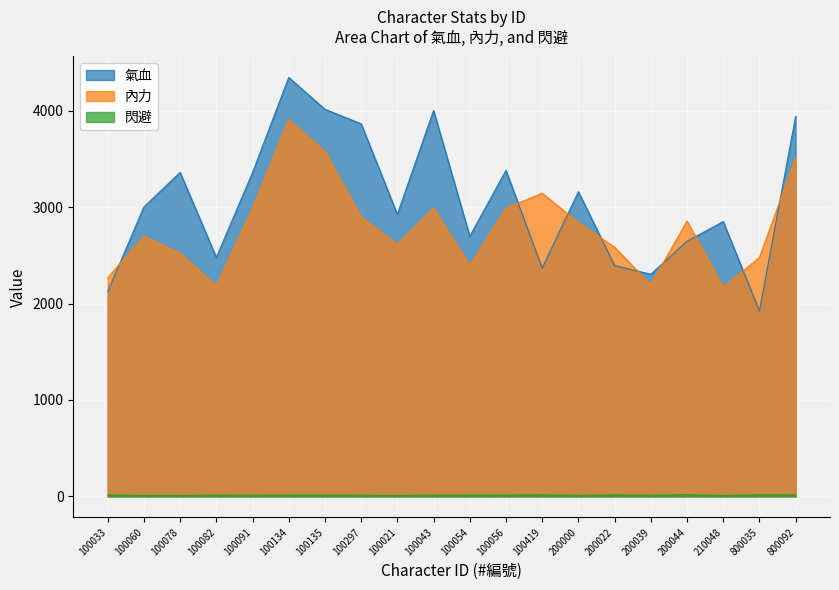

At how many categories does at least one series exceed 3950?

3